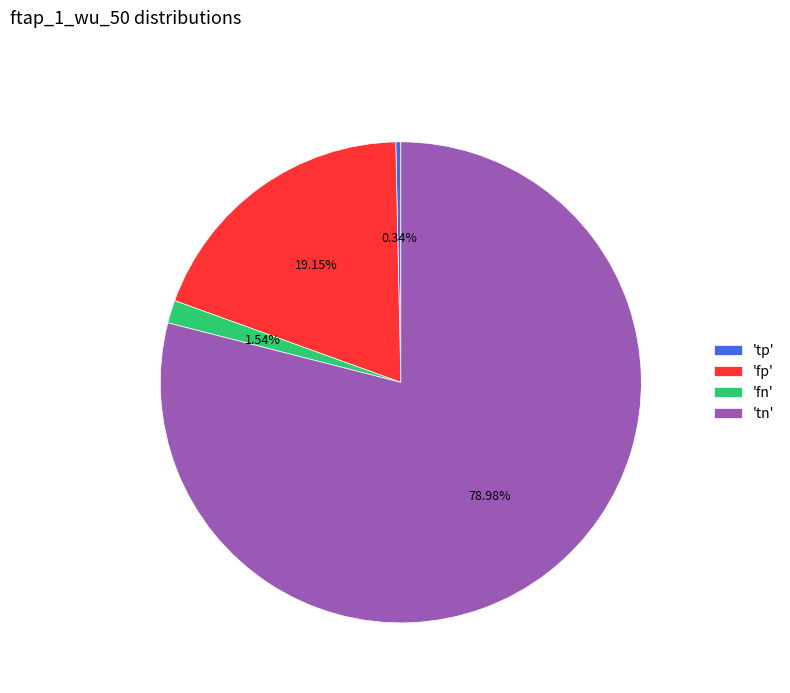

To the nearest percent, what is the difference between the largest and smallest slice percentages?

79%